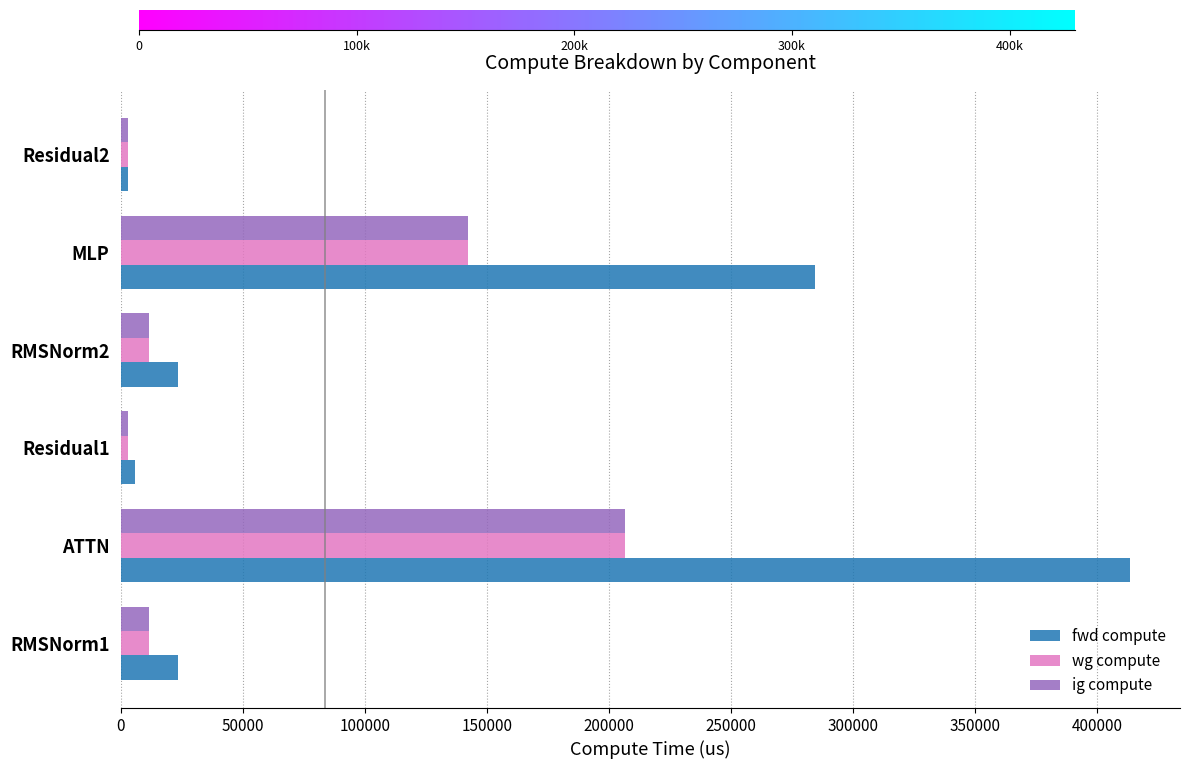

Which series has the largest range (max minus min)?

fwd compute